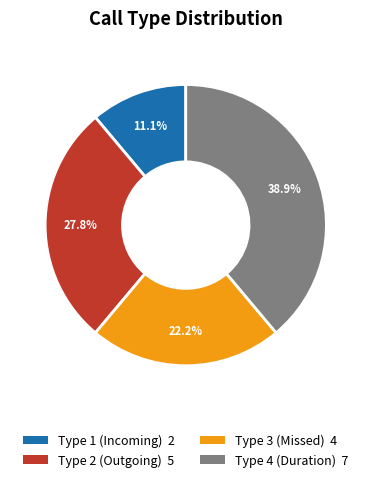

Is there any slice that represents more than half of the pie?

No